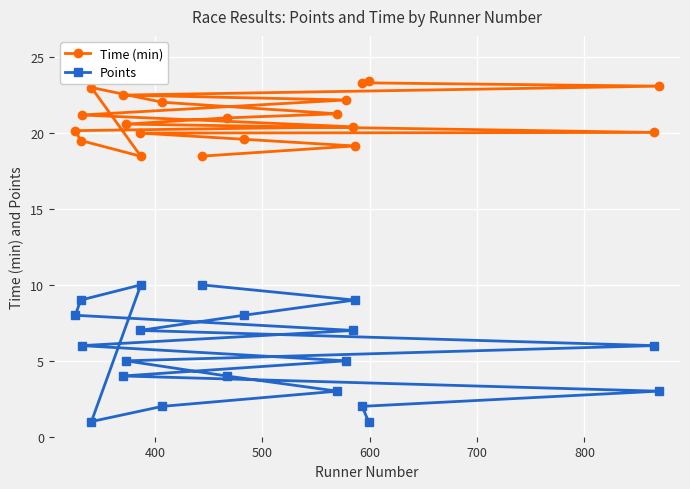

What is the maximum value for Time (min)?

23.4